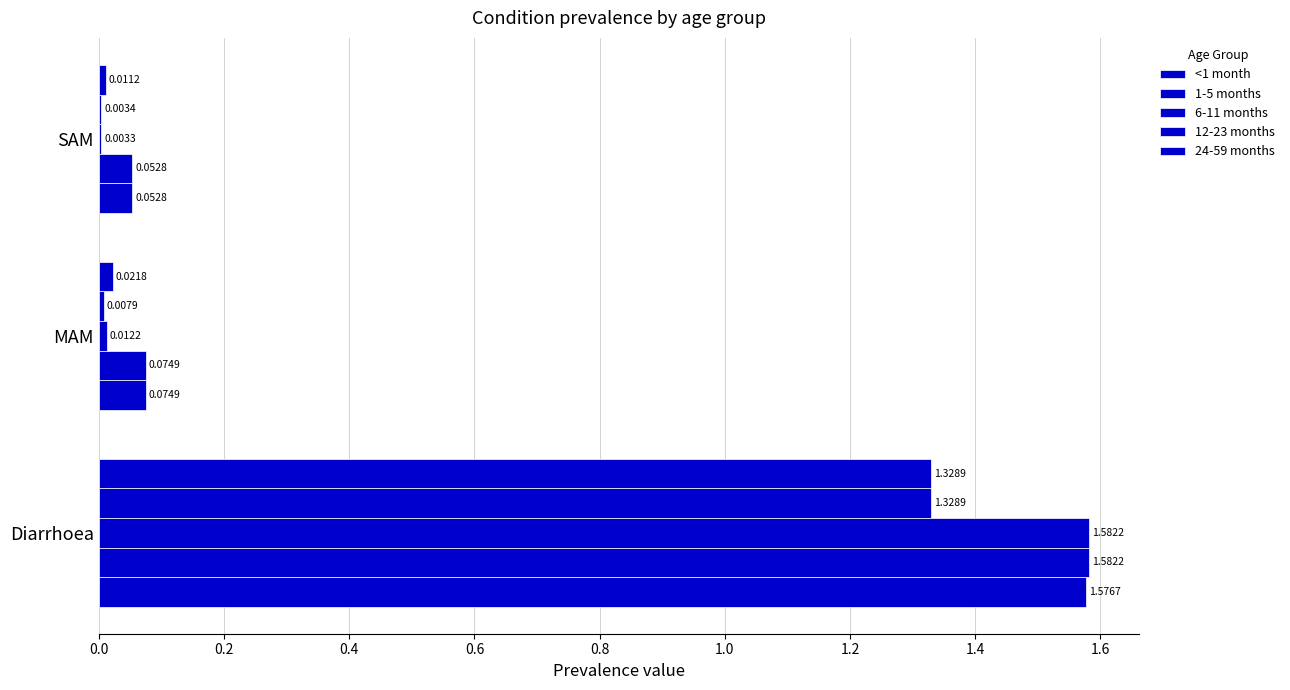

How many distinct data groups are displayed?

5